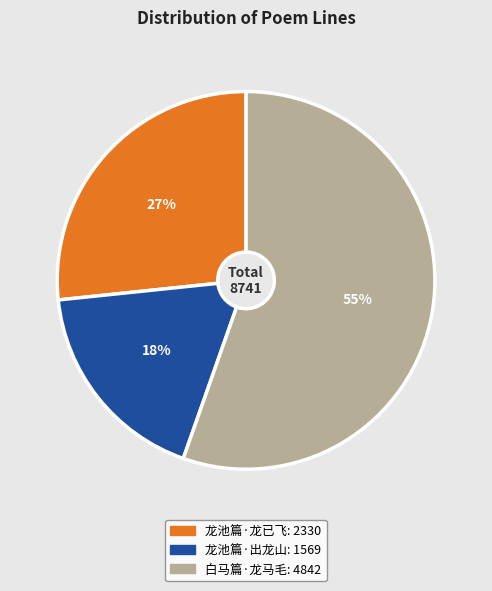

Count the number of slices in the pie.

3